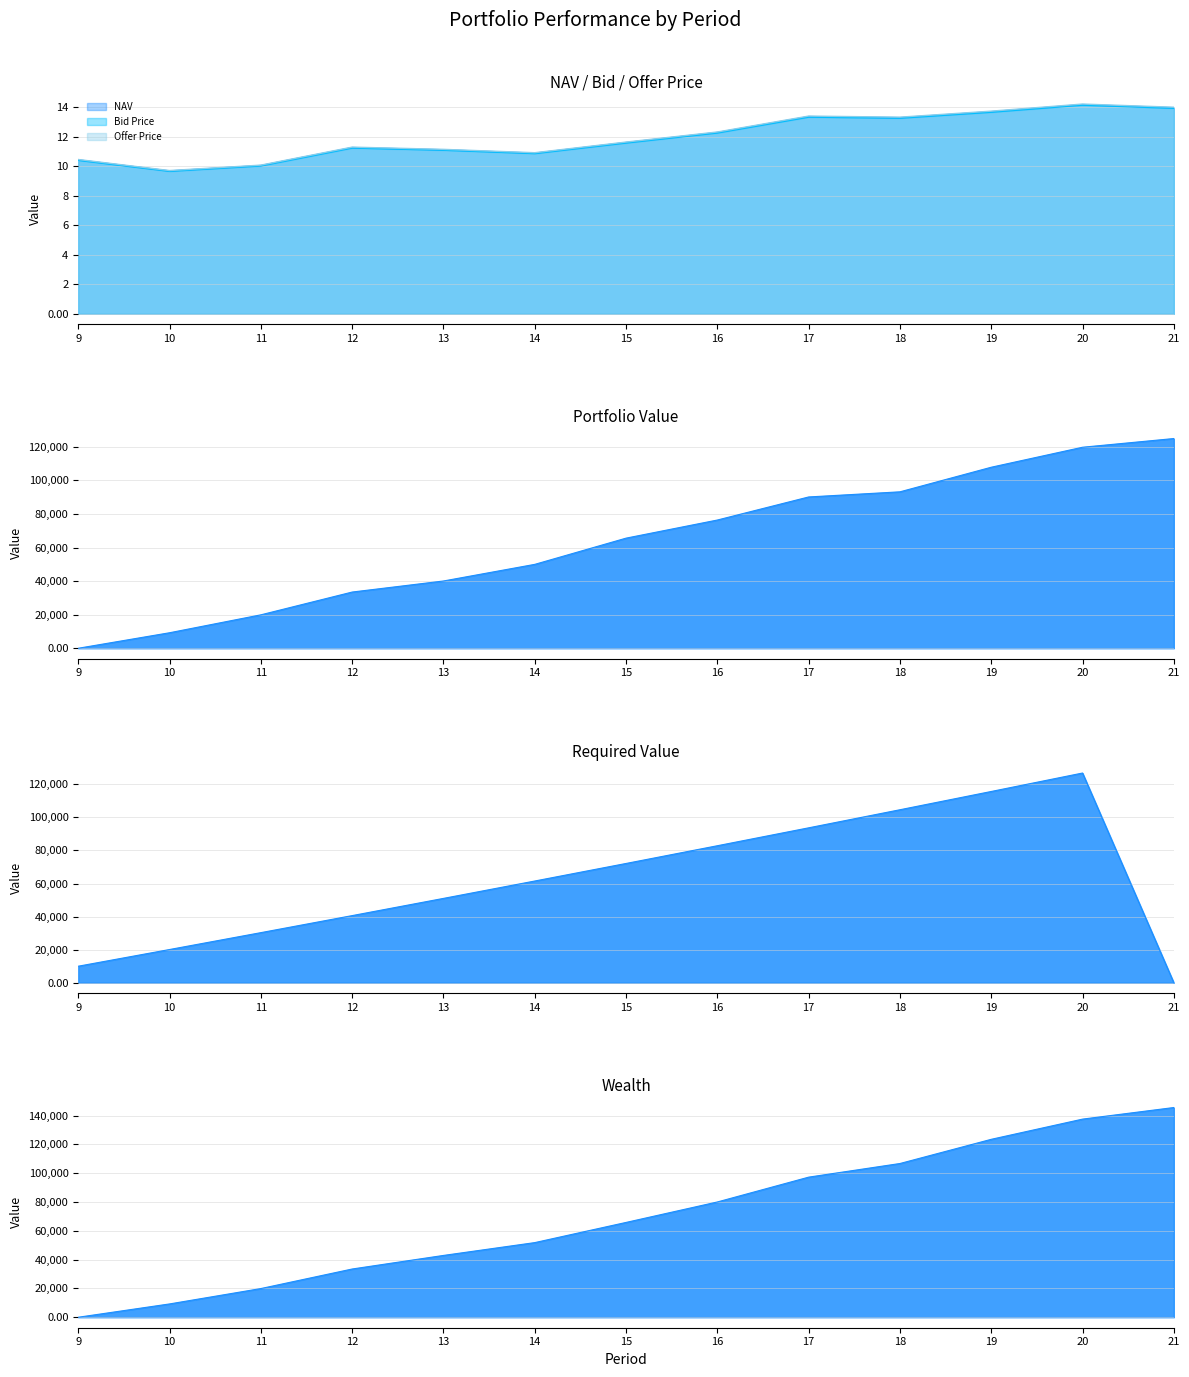

At how many categories does at least one series exceed 125072?

2